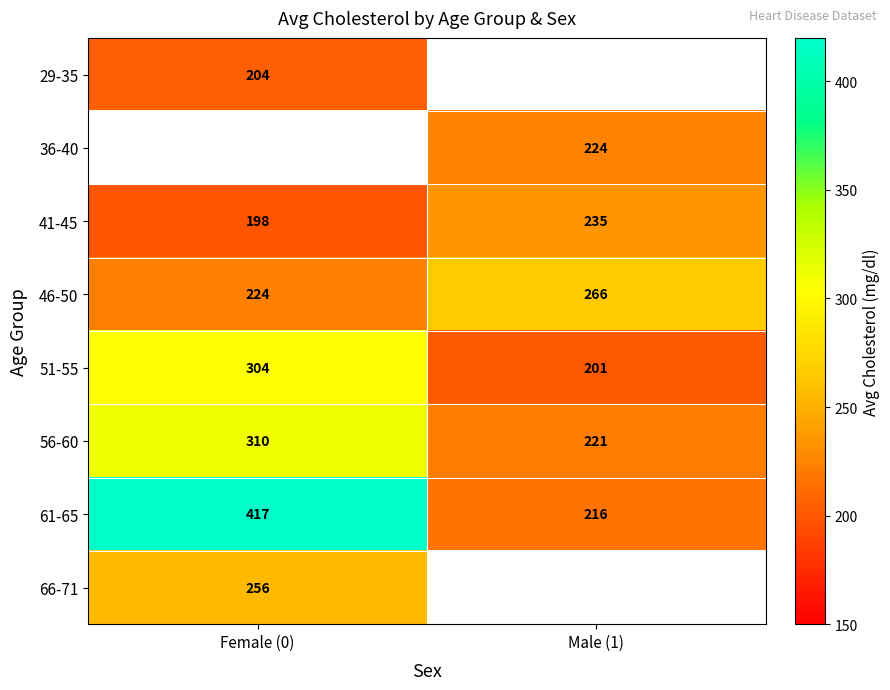

What is the highest value of the 46-50 series?

266